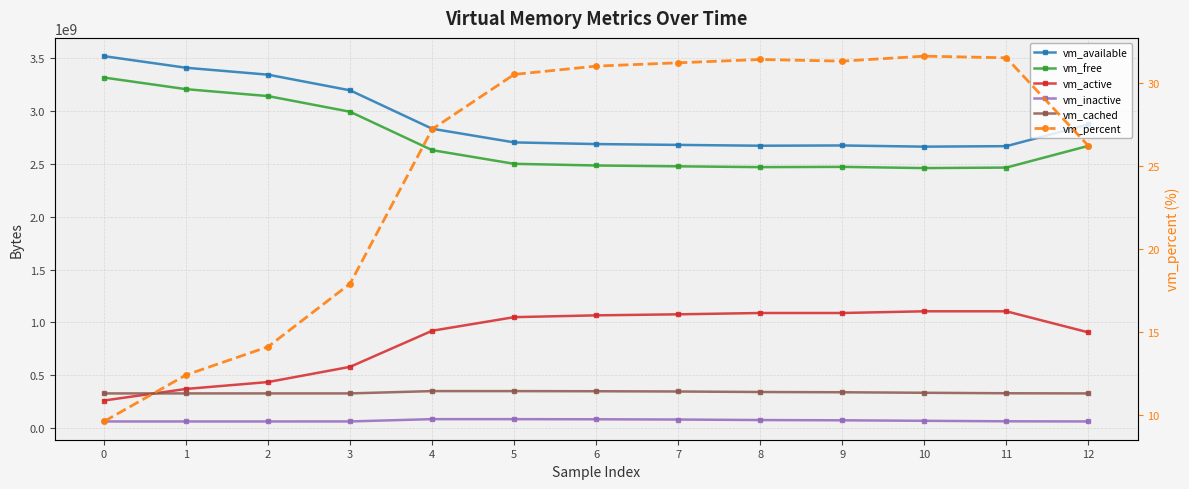

How many interior local peaks does the vm_free series have?

1